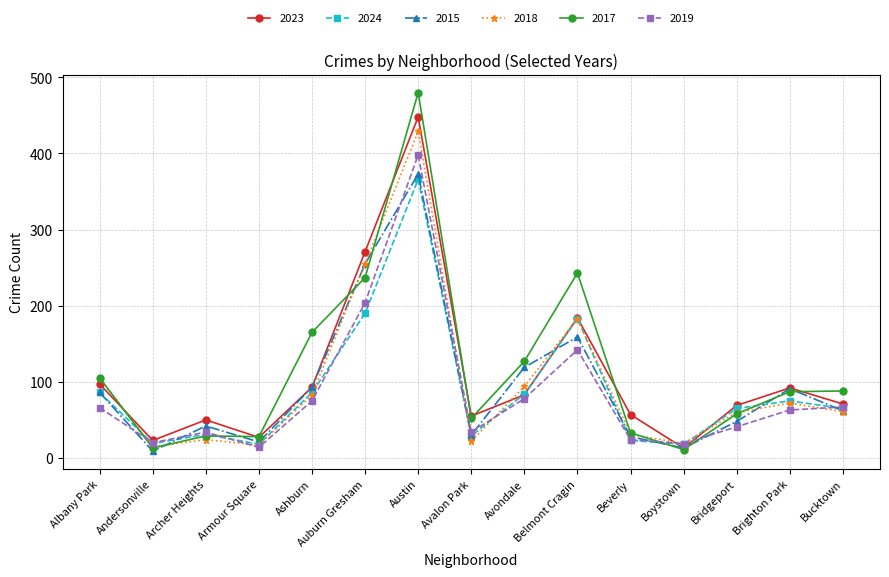

How many times do 2017 and 2024 cross each other?

4